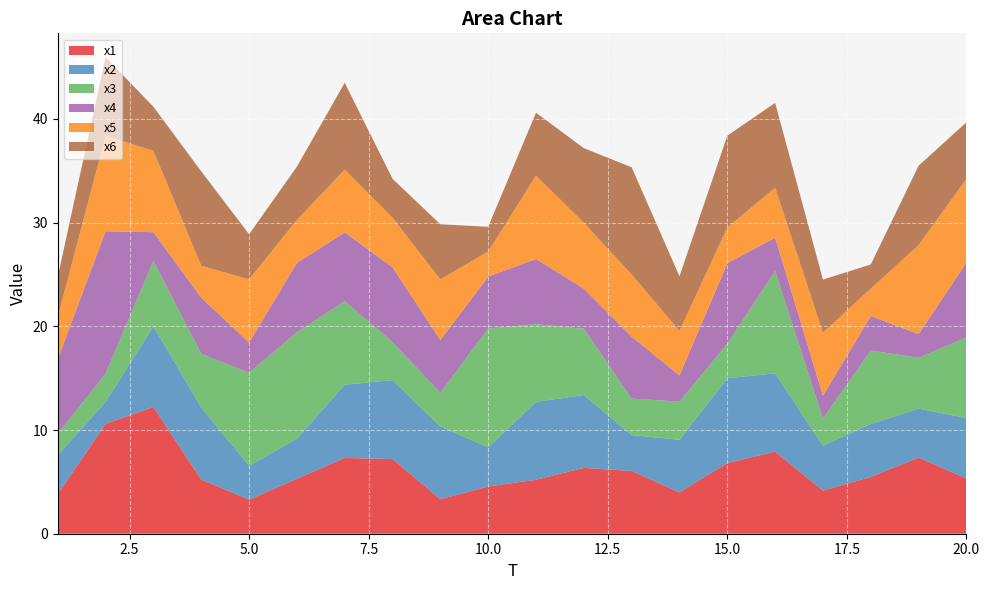

Reading right to left, list all the values displayed in this chart.

x1: 5.3	7.3	5.5	4.2	7.9	6.8	4.0	6.1	6.3	5.2	4.6	3.3	7.2	7.3	5.3	3.3	5.2	12.2	10.6	3.8
x2: 5.8	4.7	5.1	4.3	7.6	8.2	5.1	3.5	7.0	7.5	3.8	7.0	7.6	7.1	3.9	3.3	7.0	7.8	2.1	3.7
x3: 7.8	4.9	7.1	2.6	9.9	3.3	3.7	3.5	6.4	7.5	11.5	3.2	3.7	8.1	10.3	9.0	5.2	6.3	2.7	2.1
x4: 7.2	2.3	3.3	2.2	3.2	7.8	2.5	6.0	3.9	6.3	5.0	5.1	7.2	6.6	6.7	2.9	5.4	2.8	13.7	7.2
x5: 8.1	8.6	2.6	6.1	4.8	3.4	4.3	6.0	6.3	8.0	2.4	5.8	4.8	6.1	4.1	6.1	3.1	7.8	9.2	4.1
x6: 5.5	7.7	2.3	5.1	8.2	8.9	5.3	10.3	7.2	6.1	2.4	5.3	3.8	8.4	5.1	4.4	9.1	4.2	7.6	3.9